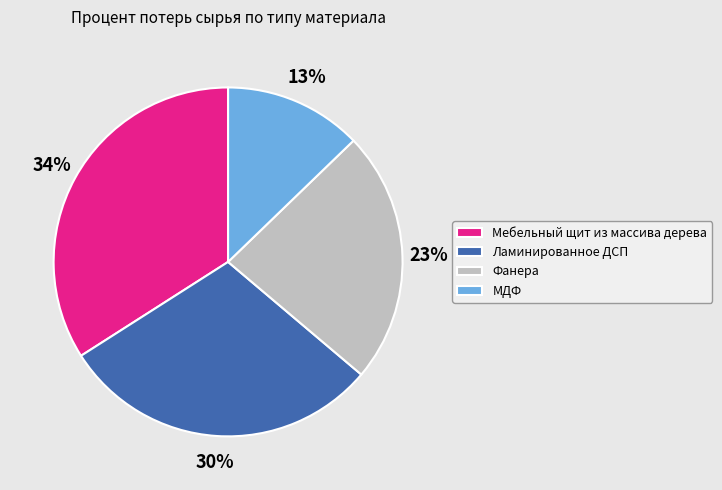

Does Мебельный щит из массива дерева represent more than half of the total?

No